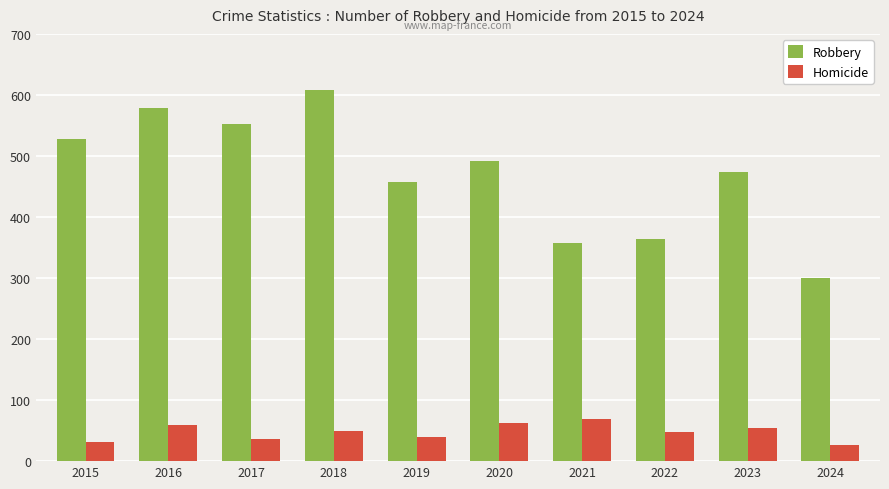

Is it true that Robbery equals 141 at 2022?

False